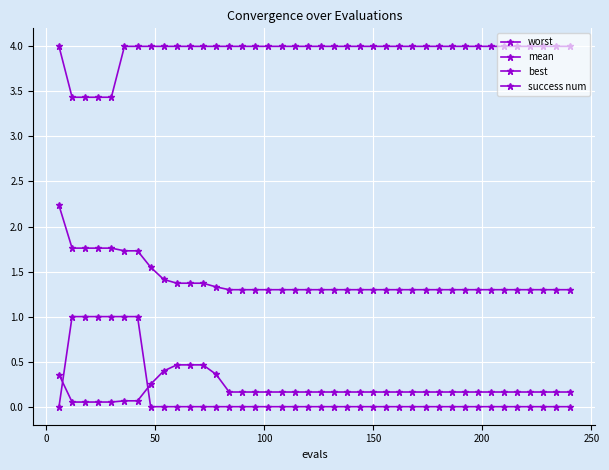

Which series has the largest total across all categories?

worst